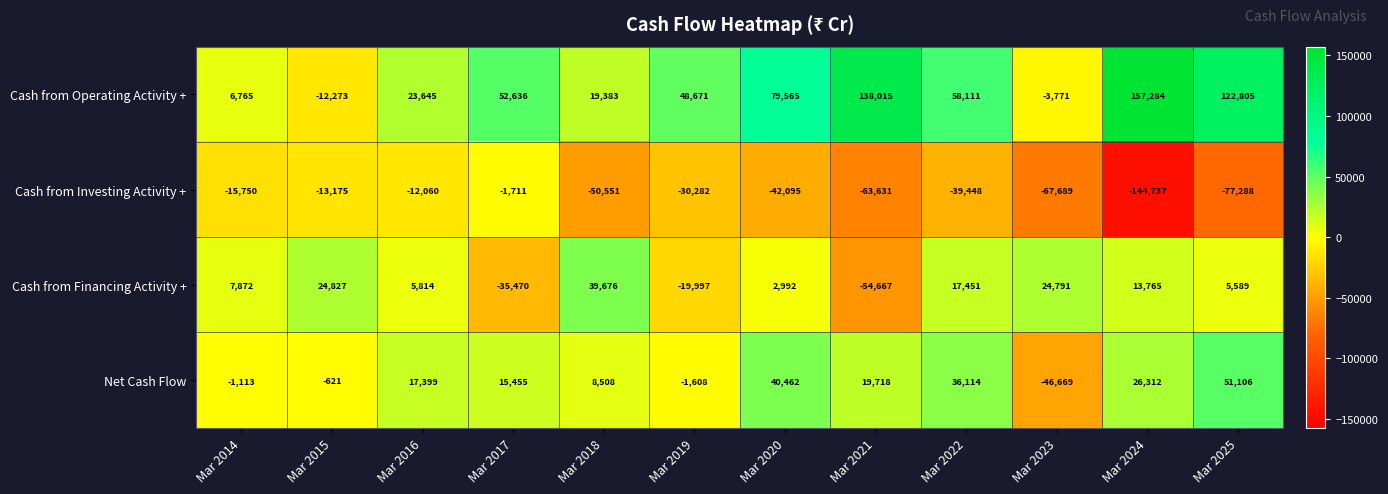

How many distinct data groups are displayed?

4